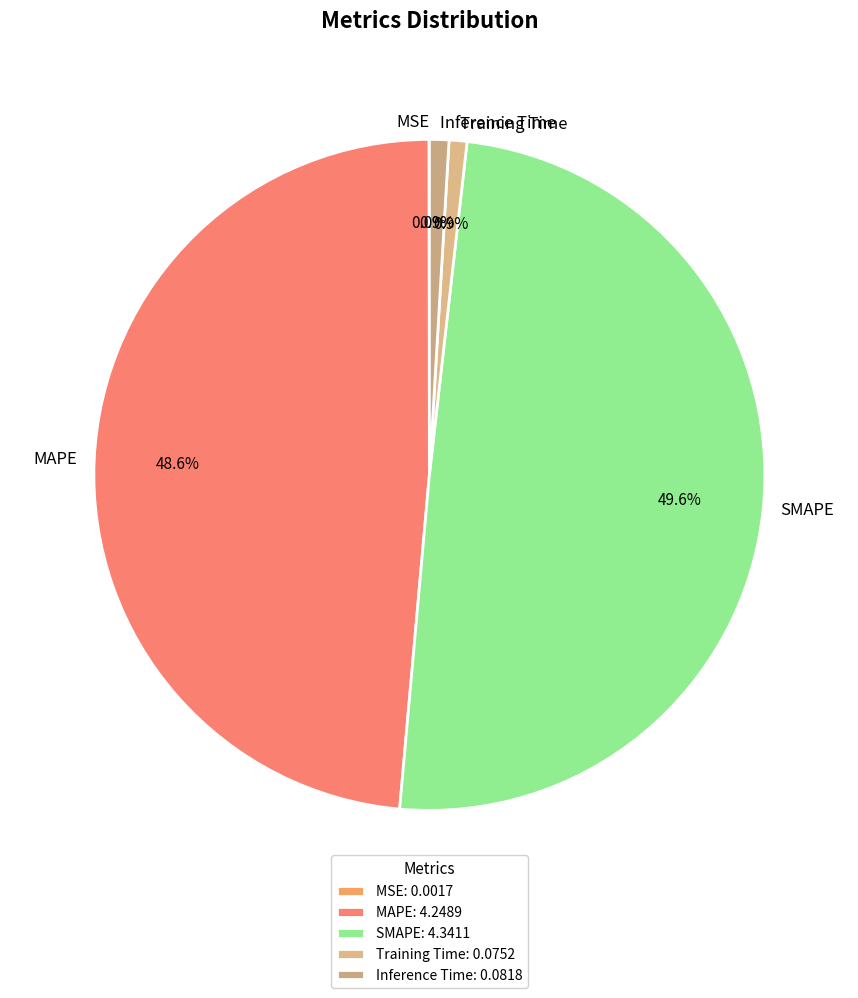

Which has a higher value, Inference Time or SMAPE?

SMAPE